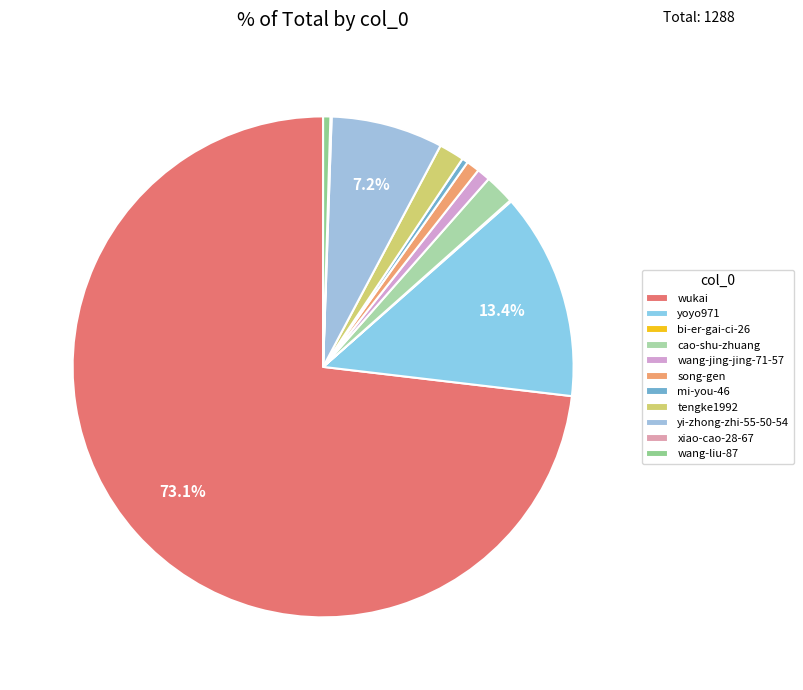

To the nearest percent, what portion does tengke1992 represent?

2%